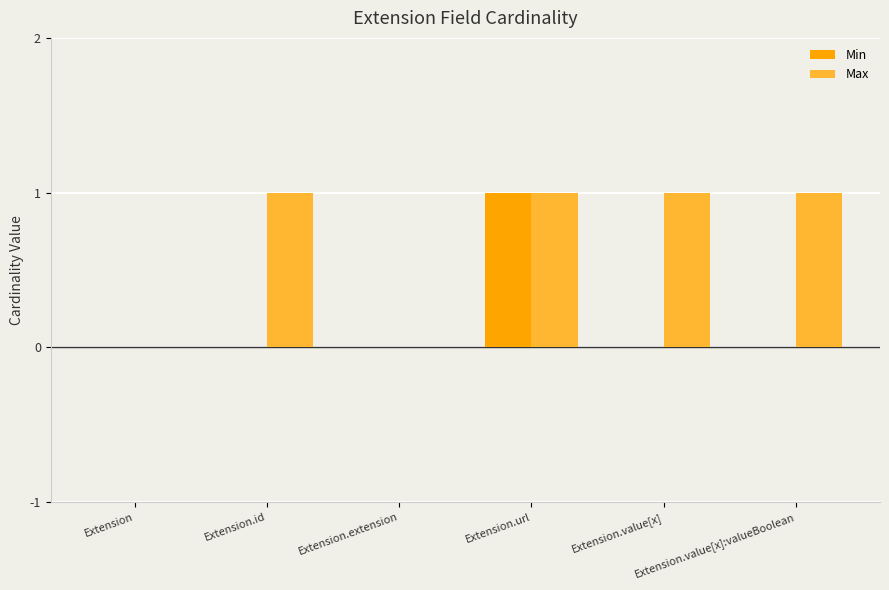

How many groups of bars are there?

6